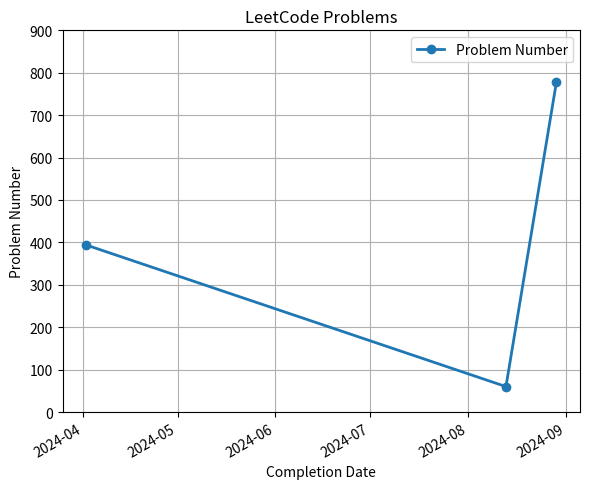

What is the difference between the maximum and minimum values?

719